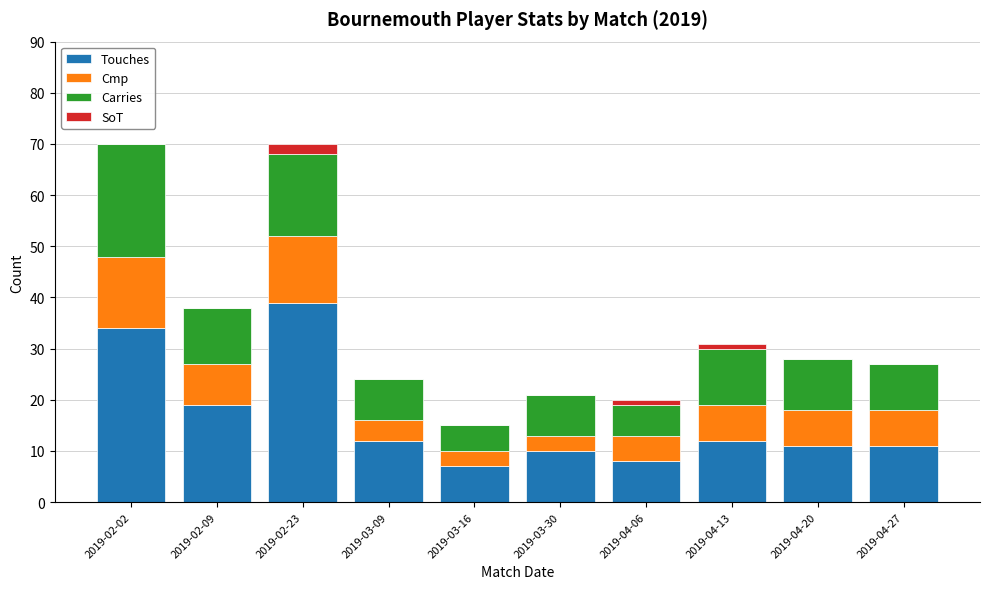

What is the total value across all series at 2019-02-09?

38